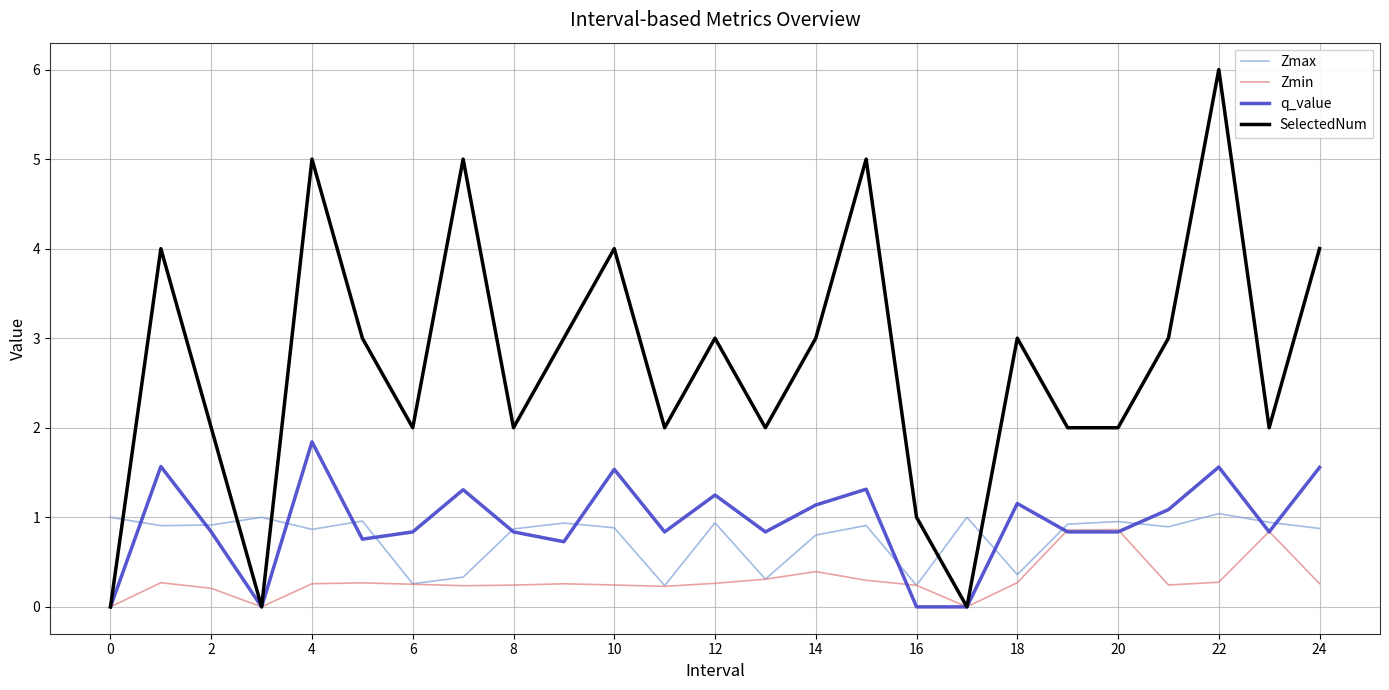

Which series has the largest range (max minus min)?

SelectedNum